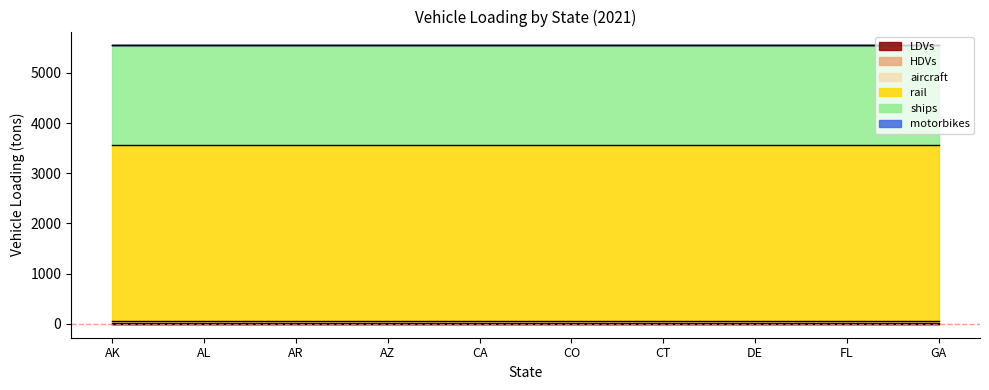

True or false: LDVs has a value of 1.6 at CO.

False